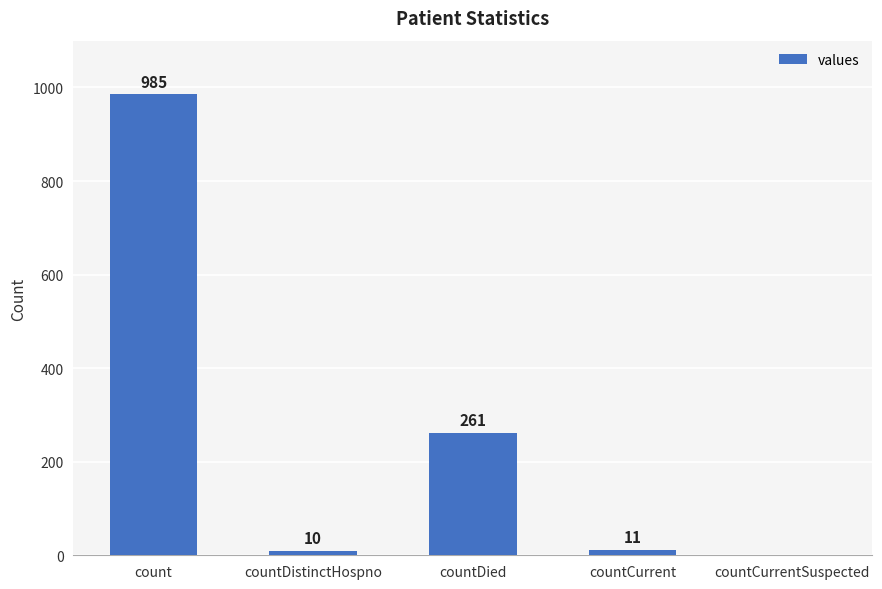

Which label corresponds to the largest value in the chart?

count